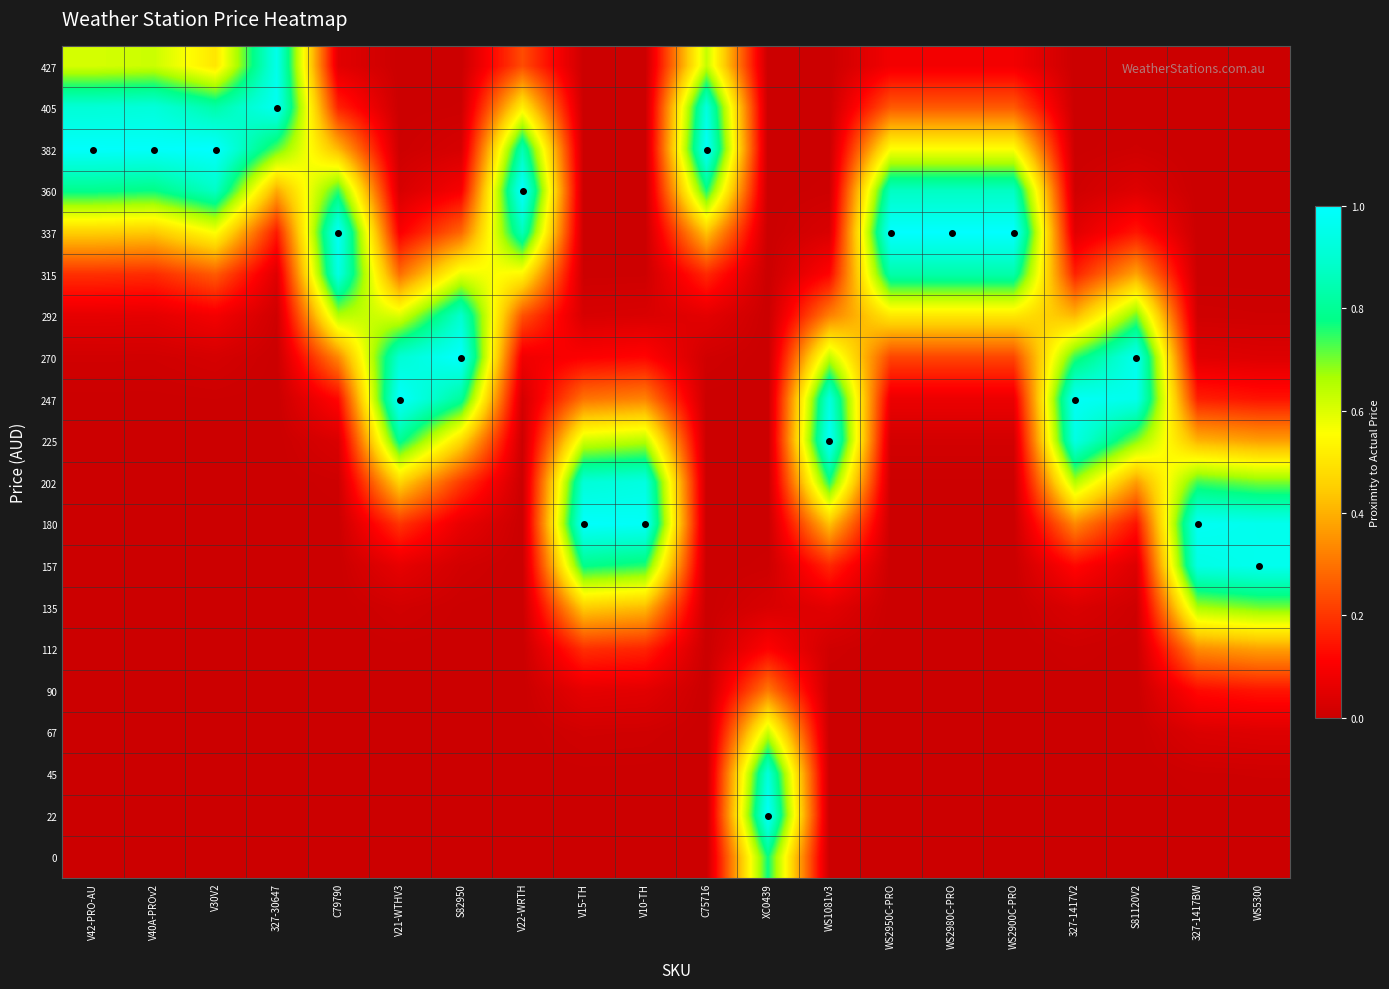

What is the spread (max minus min) of values at S81120V2?

1.0